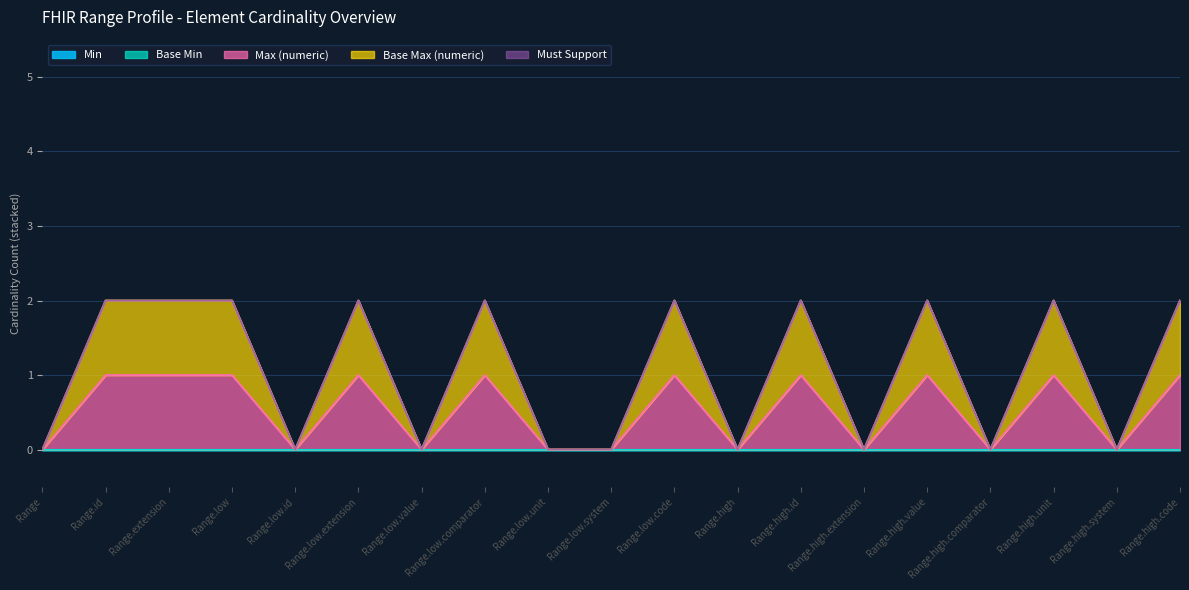

True or false: Base Max (numeric) and Must Support cross at least once.

False